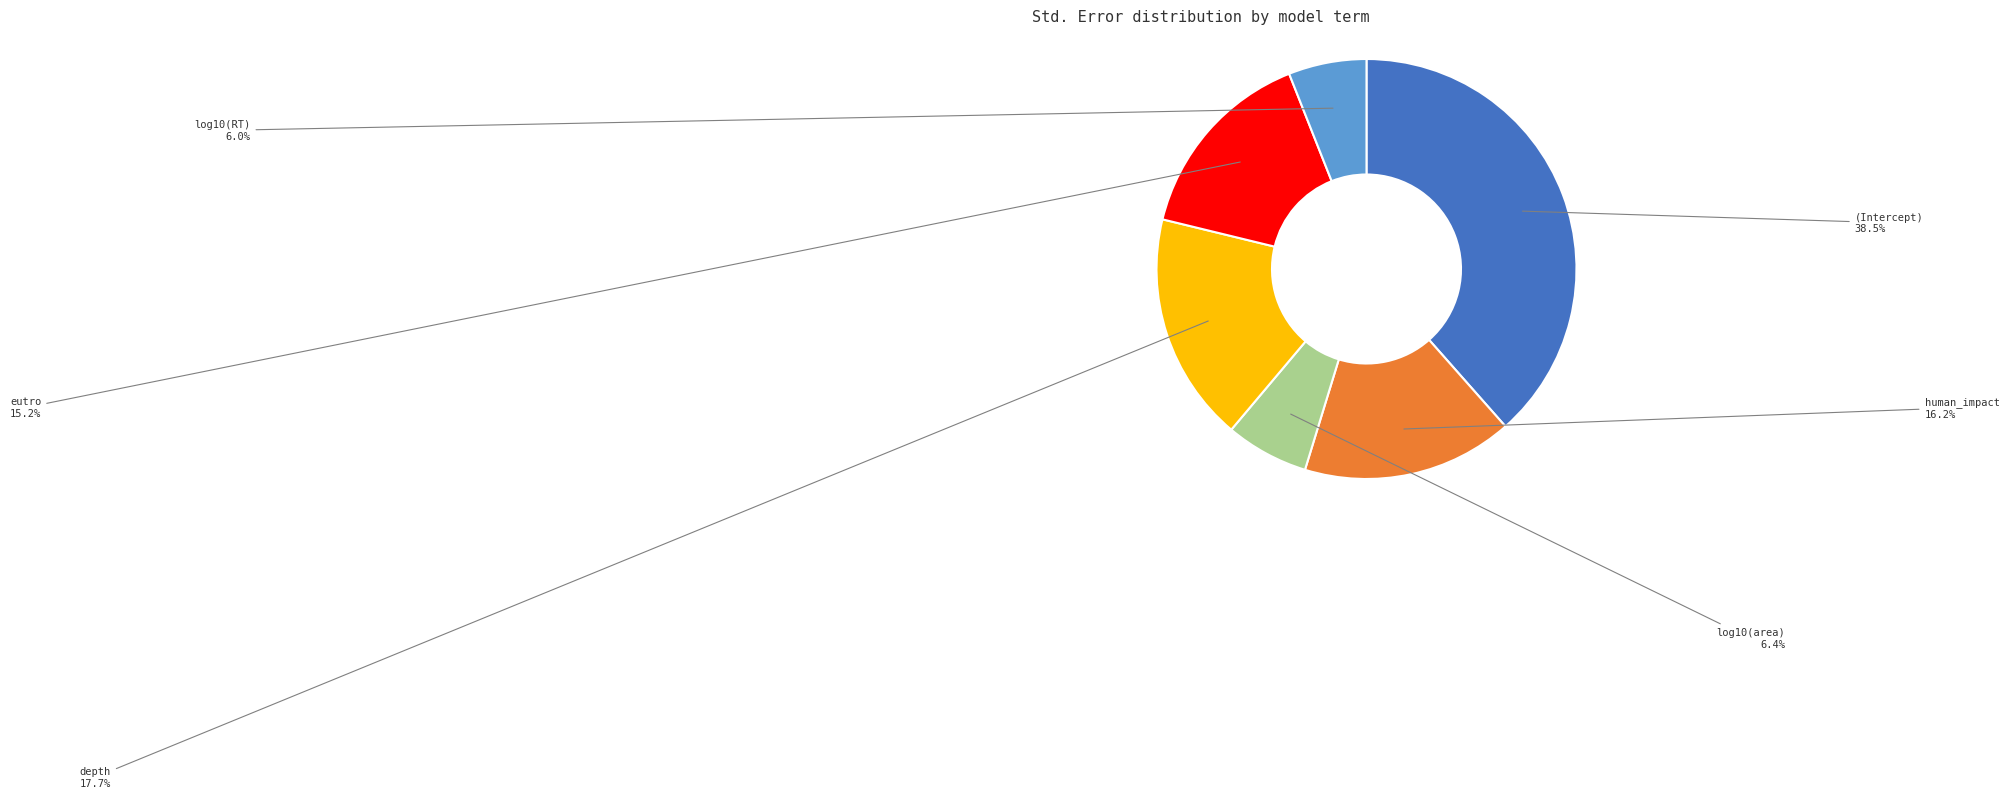

What is the total percentage of log10(RT) and (Intercept)?

44.5%